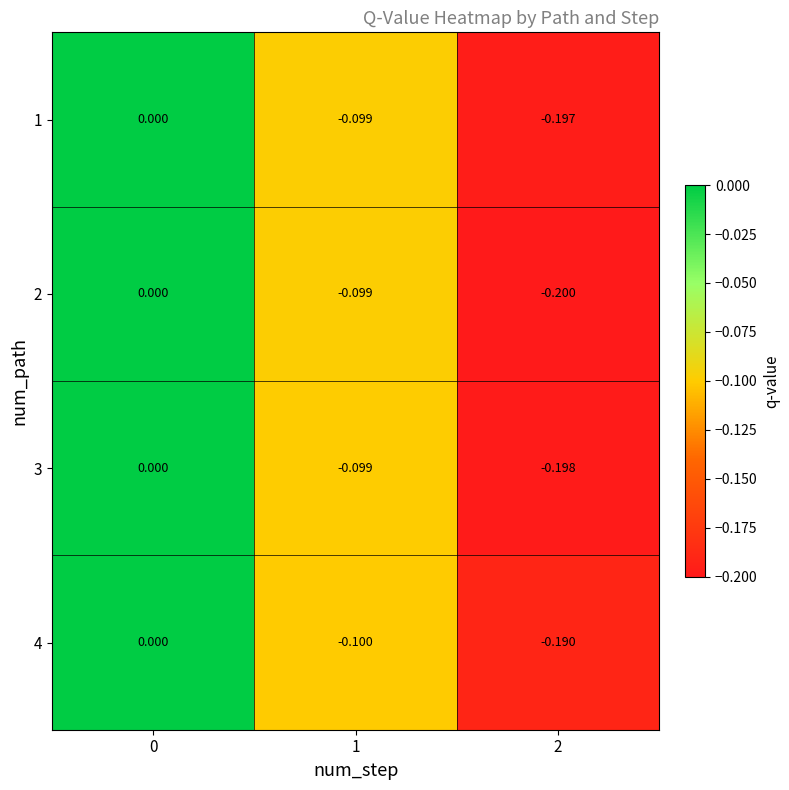

Which series has the largest total across all categories?

4